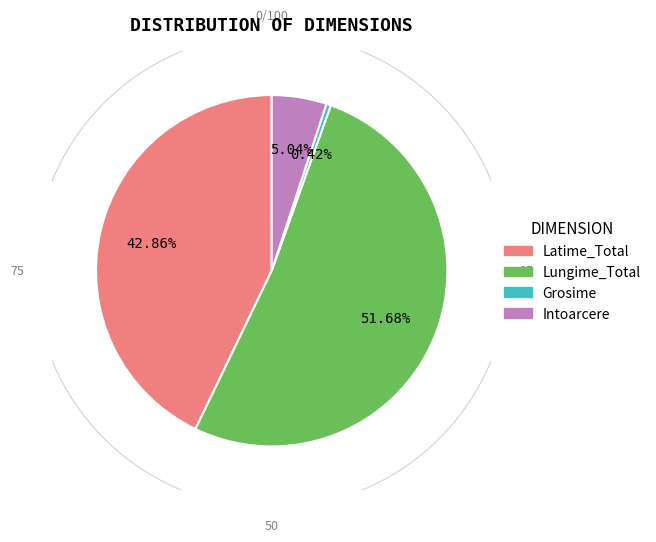

Rank the categories by value from lowest to highest.

Grosime, Intoarcere, Latime_Total, Lungime_Total